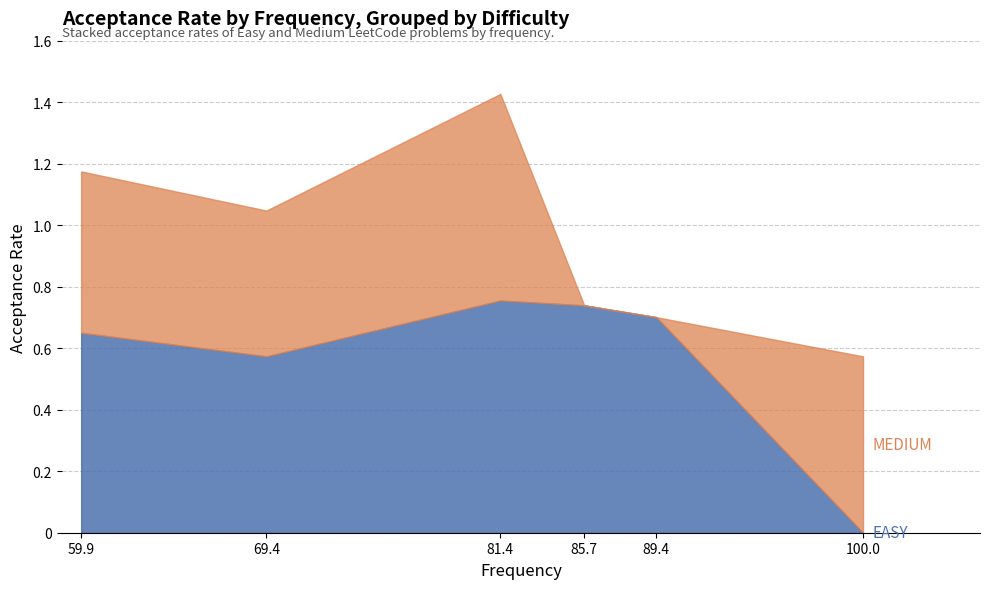

In EASY, how many points are higher than both neighbors (excluding endpoints)?

1